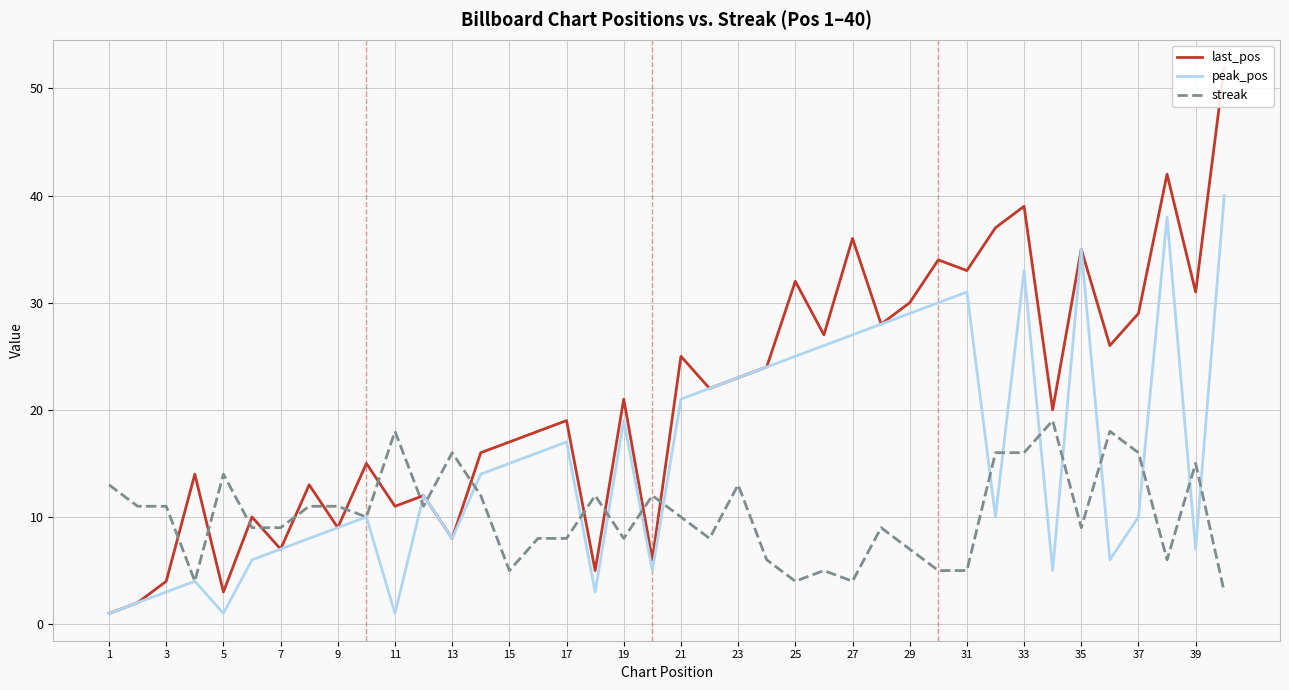

Is it true that streak equals 16 at 13?

True